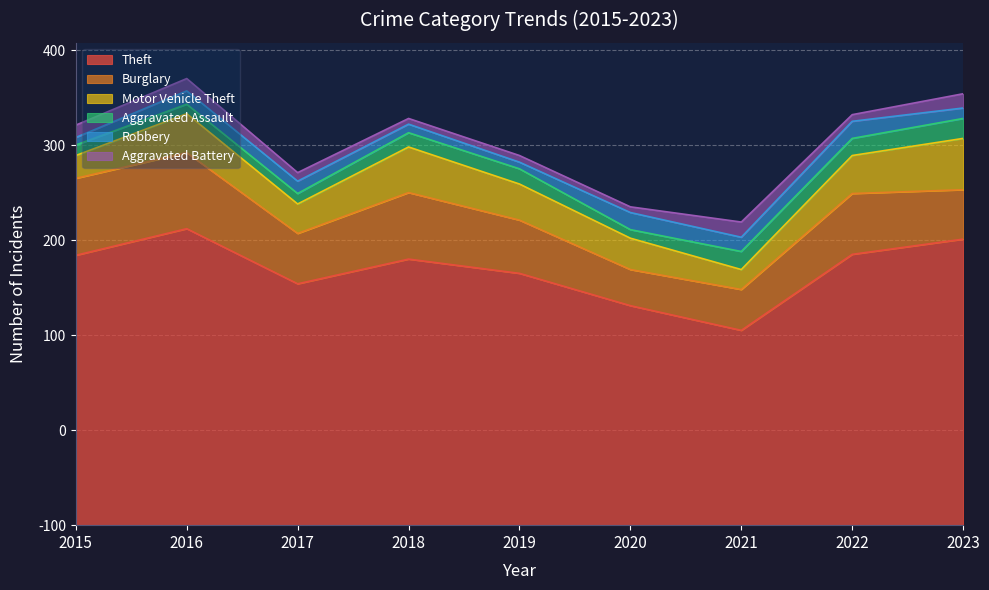

What is the value of the Motor Vehicle Theft point at the 5th from the left?

38